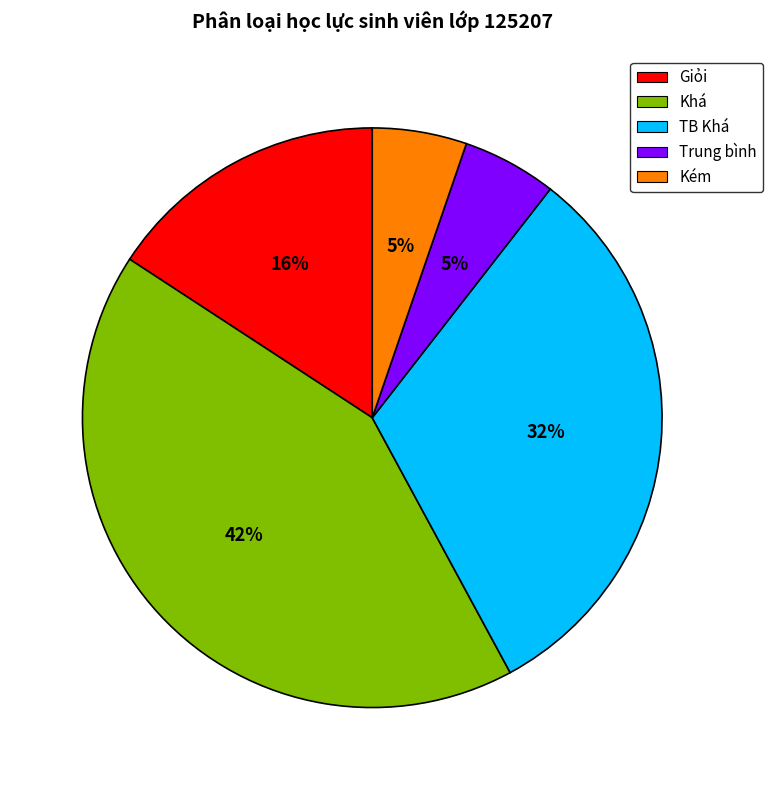

To the nearest percent, what portion does Kém represent?

5%